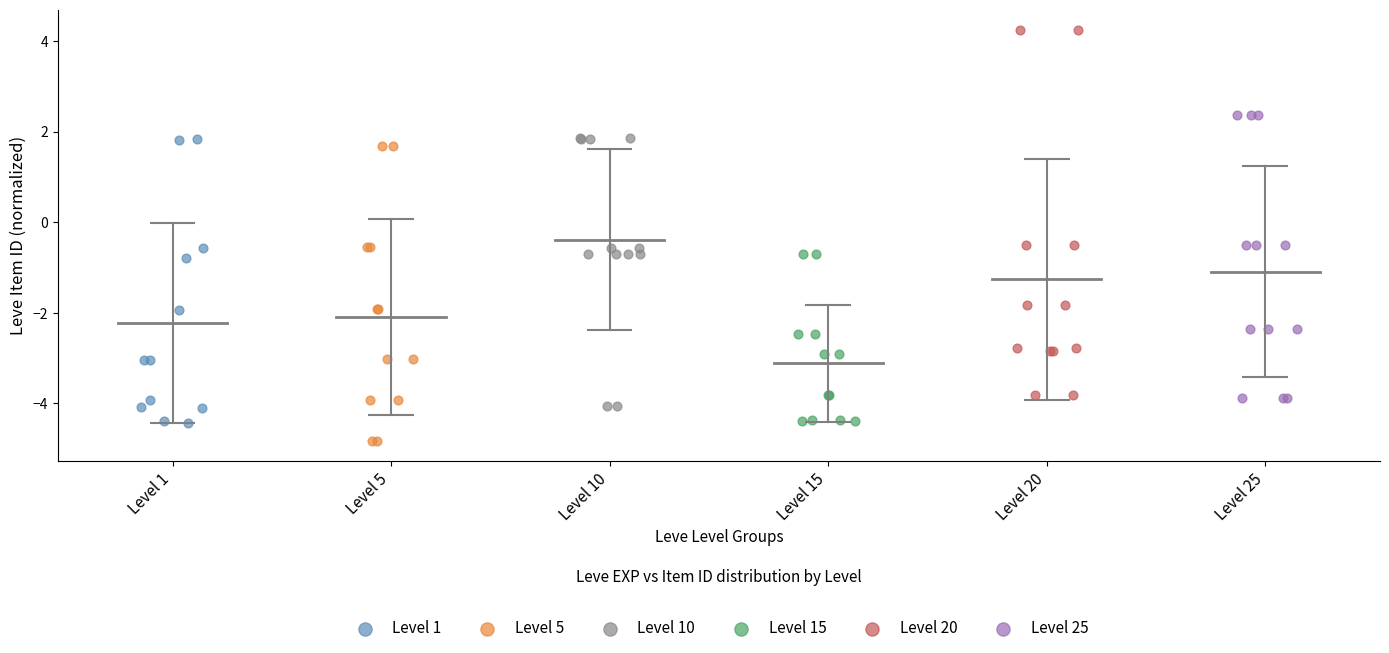

Which series has the widest spread of Y values?

Level 20